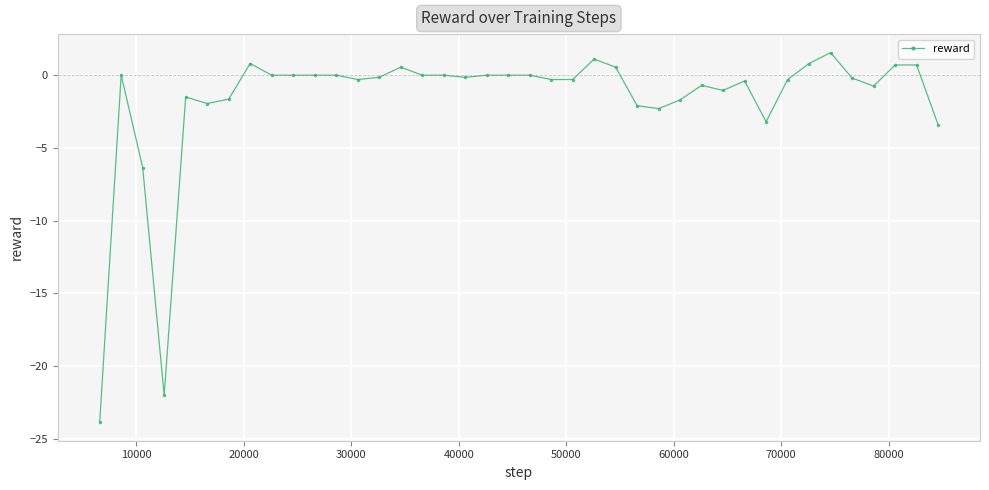

What is the sum of all values?

-67.9